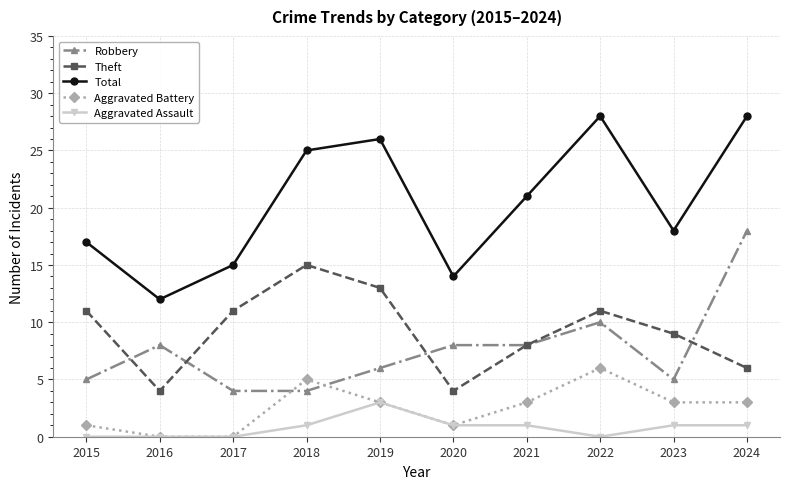

Does the chart have visible grid lines?

Yes